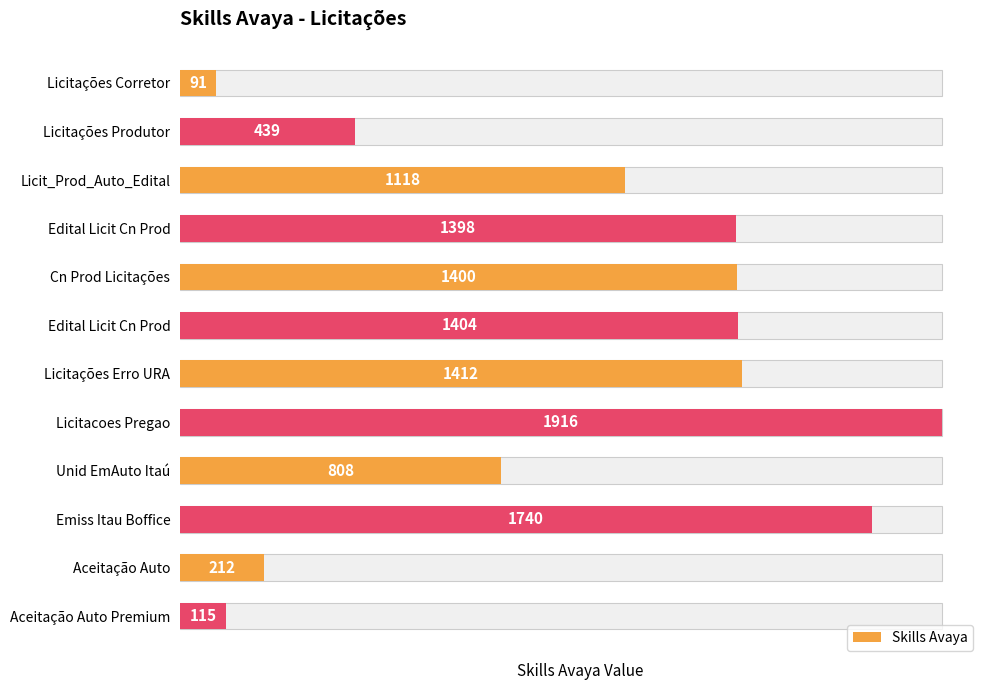

What is the value of the 4th bar from the left?

1398